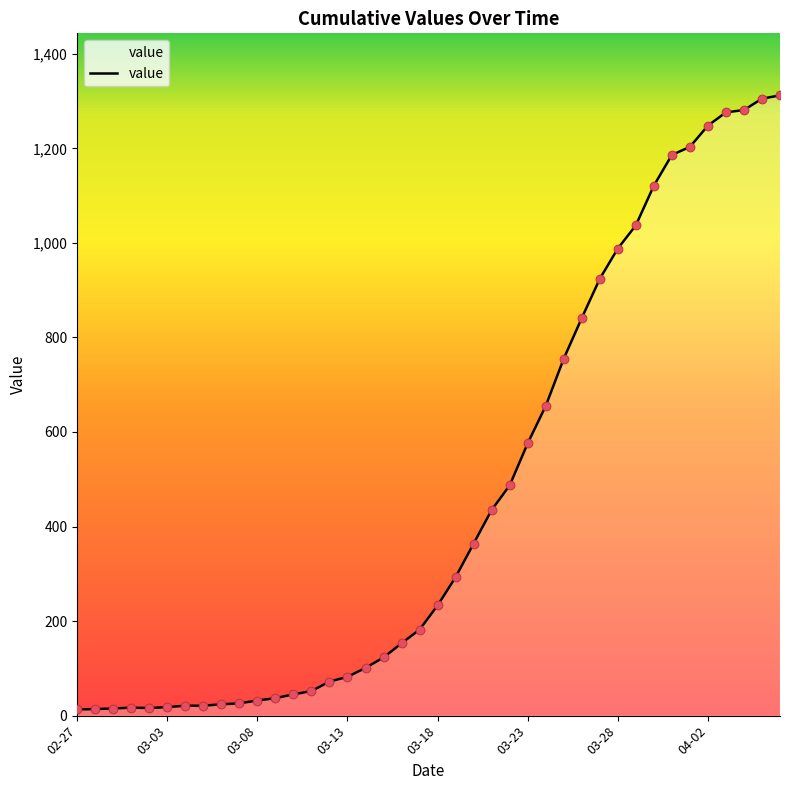

What is the difference between the maximum and minimum values?

1299